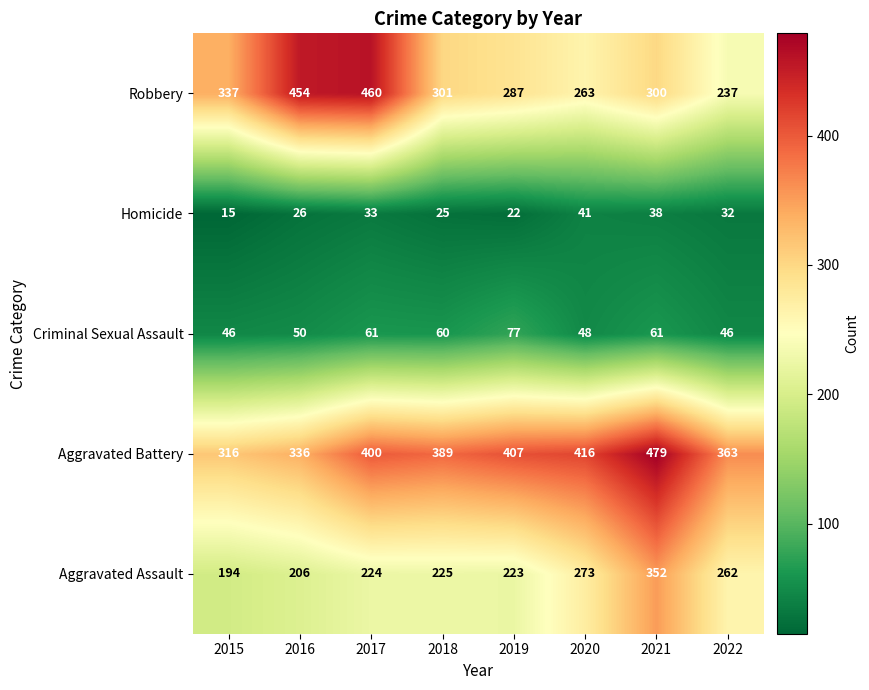

At which label does Robbery first exceed 301?

2015